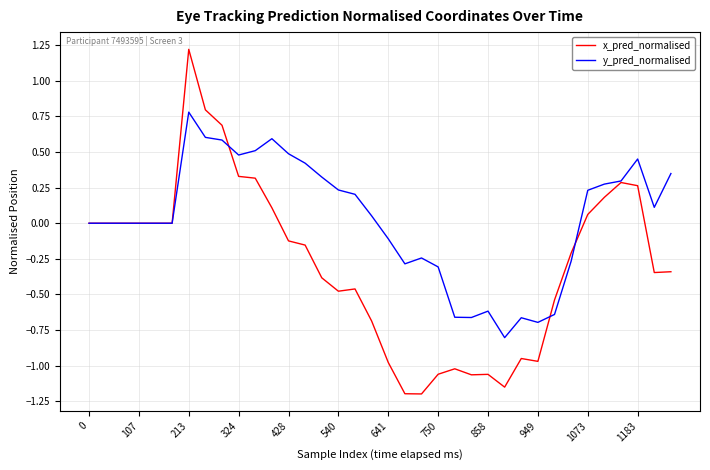

Which series has the largest total across all categories?

y_pred_normalised